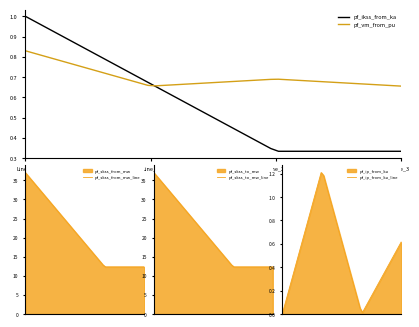

True or false: pf_ip_from_ka has a value of 0.0 at Line_0.

True